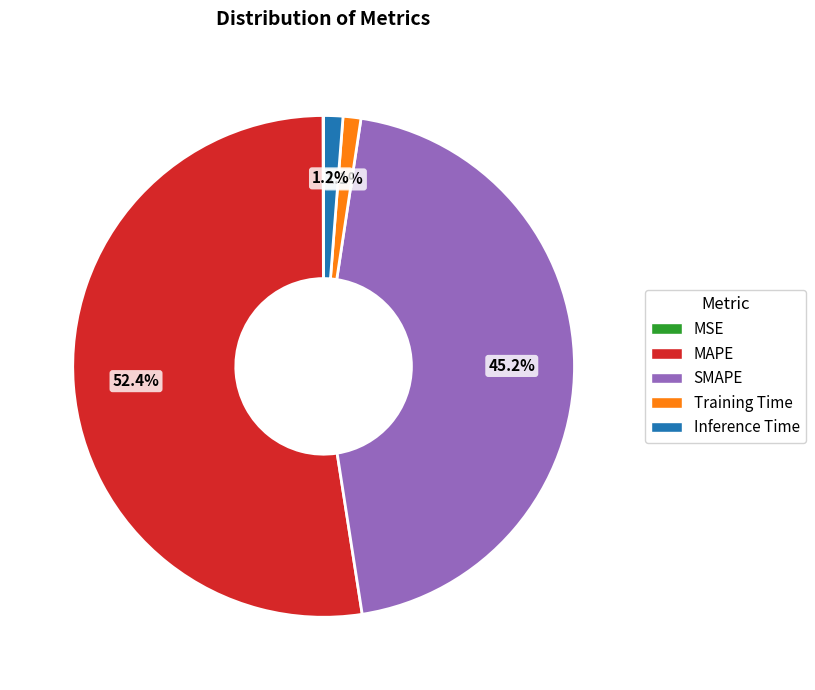

To the nearest percent, what is the combined percentage of Training Time and MAPE?

54%